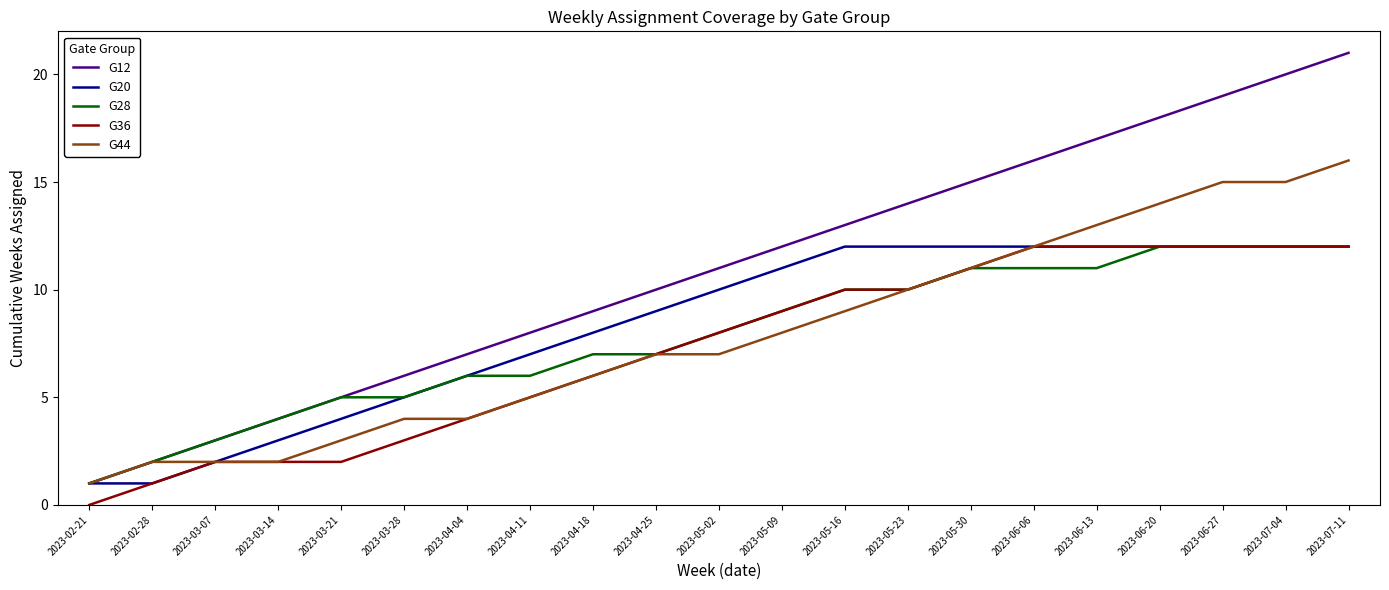

True or false: G12 has a value of 12 at 2023-04-18.

False